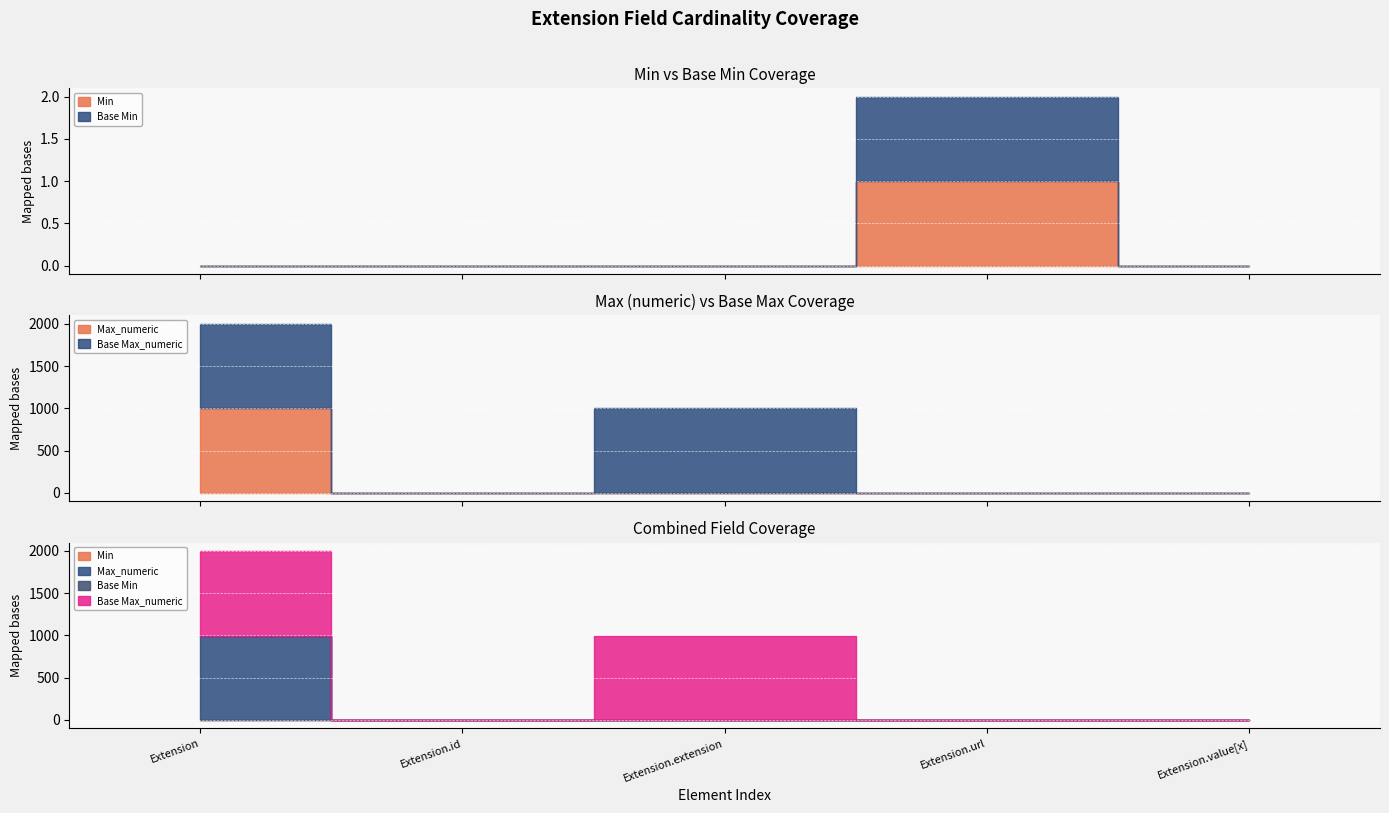

What are all the series names shown in the legend?

Min, Max_numeric, Base Min, Base Max_numeric